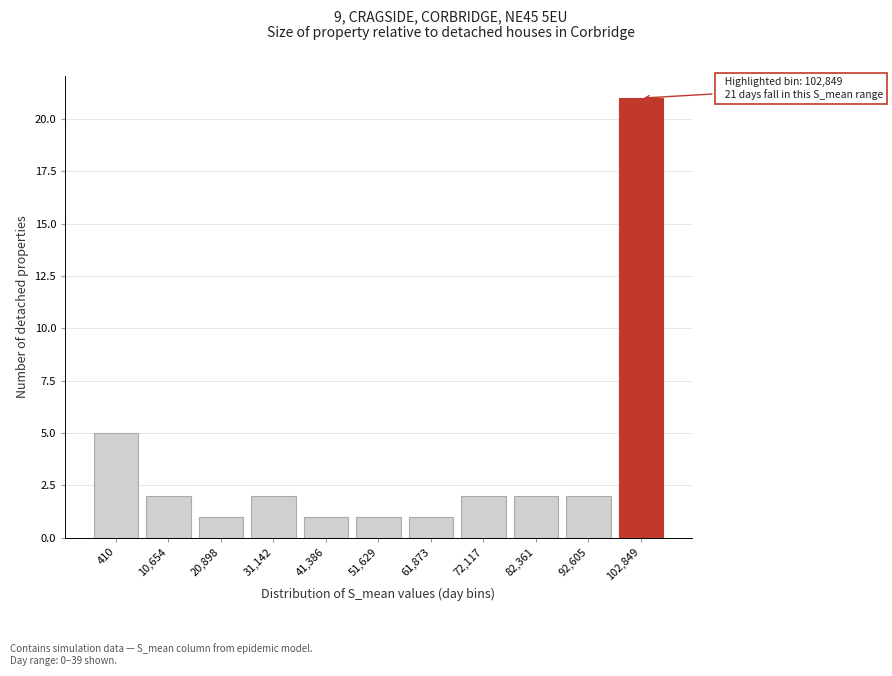

Reading right to left, transcribe all the data shown in this chart.

21	2	2	2	1	1	1	2	1	2	5